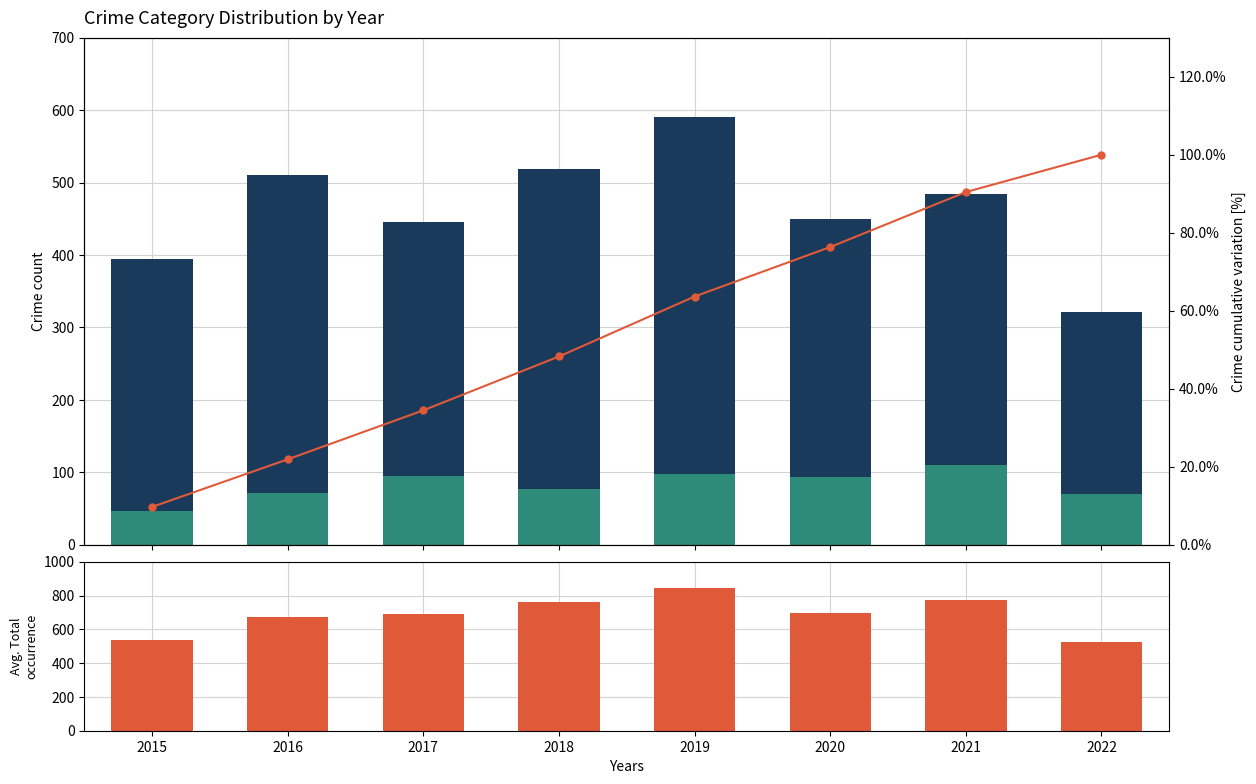

Which series changed the most between 2016 and 2020?

Robbery (Non-Significative)